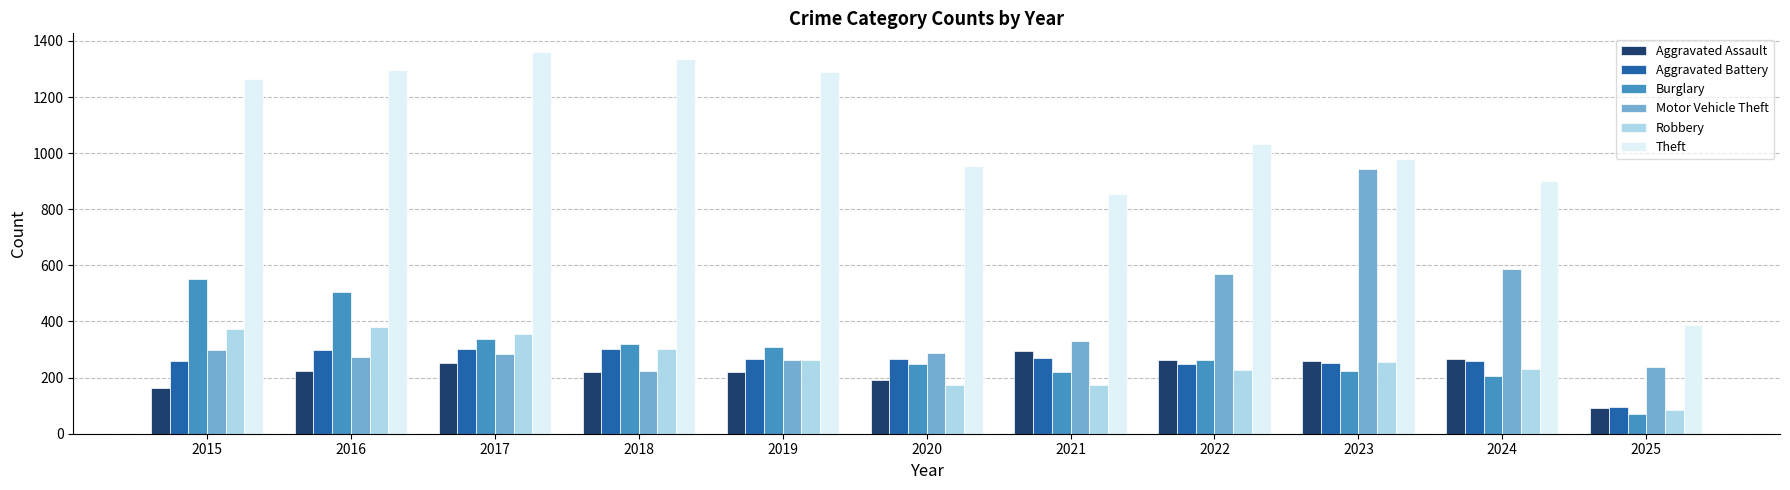

How many groups of bars are there?

11